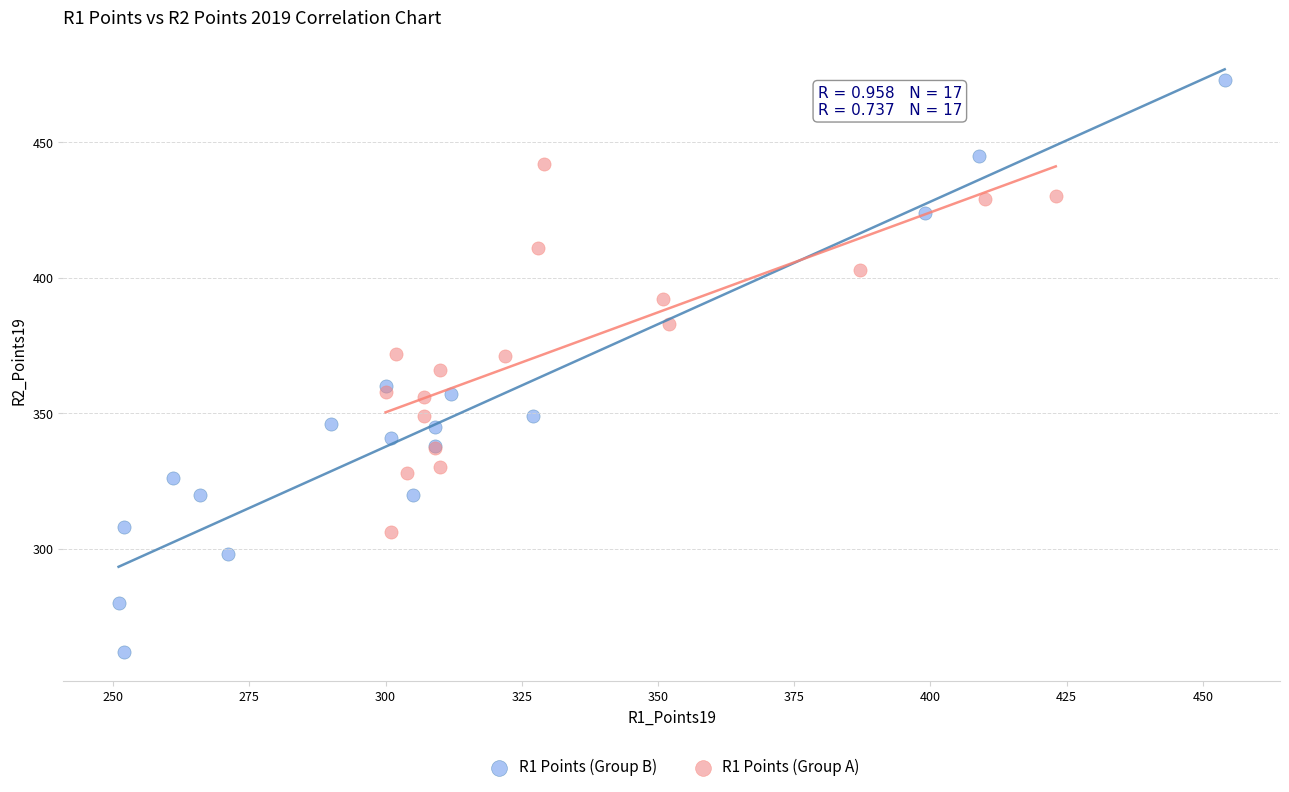

Which series has the largest Y range (max minus min)?

R1 Points (Group B)